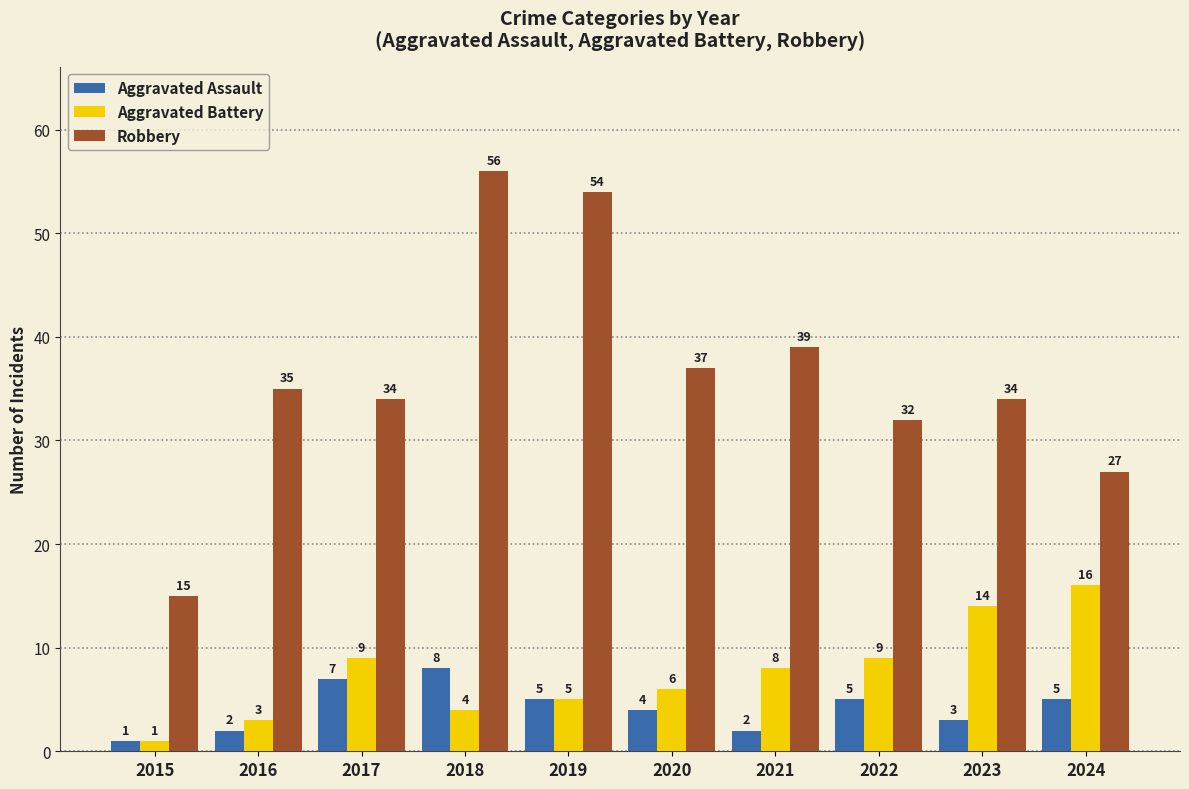

What is the total value across all series at 2024?

48